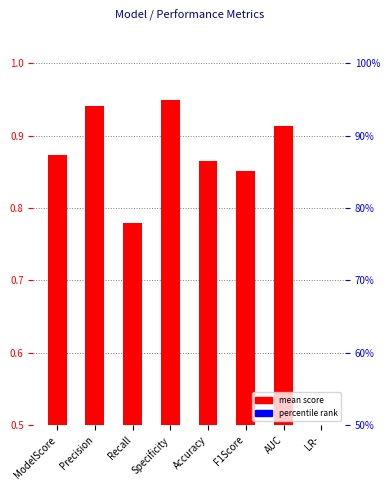

Reading right to left, list all the values displayed in this chart.

LR-=0.2	AUC=0.9	F1Score=0.9	Accuracy=0.9	Specificity=0.9	Recall=0.8	Precision=0.9	ModelScore=0.9